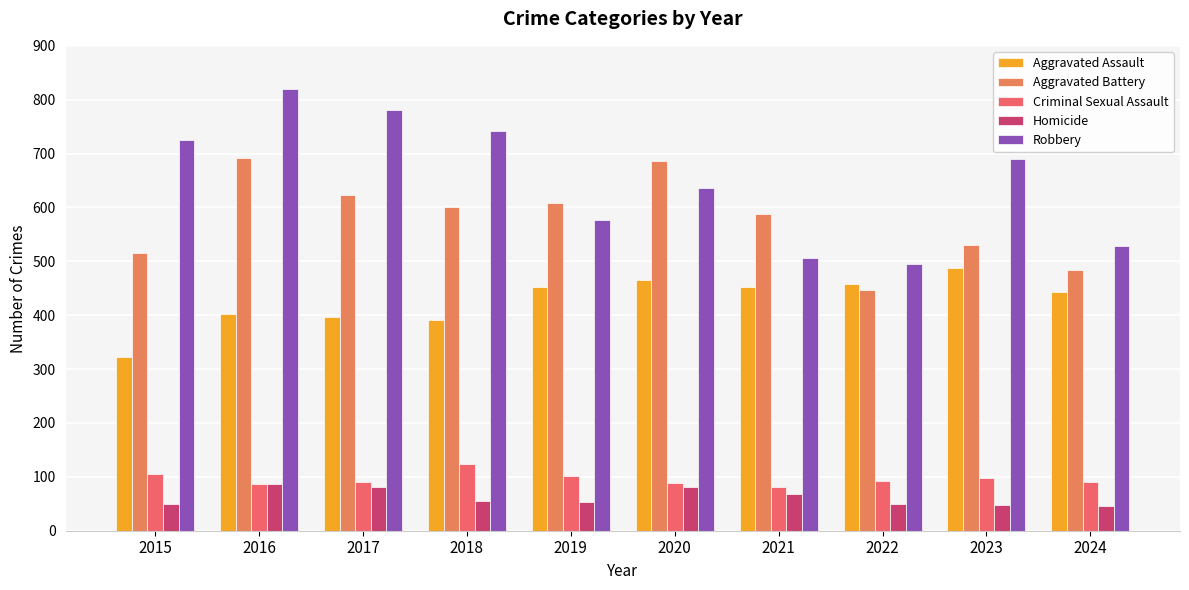

What are all the series names shown in the legend?

Aggravated Assault, Aggravated Battery, Criminal Sexual Assault, Homicide, Robbery